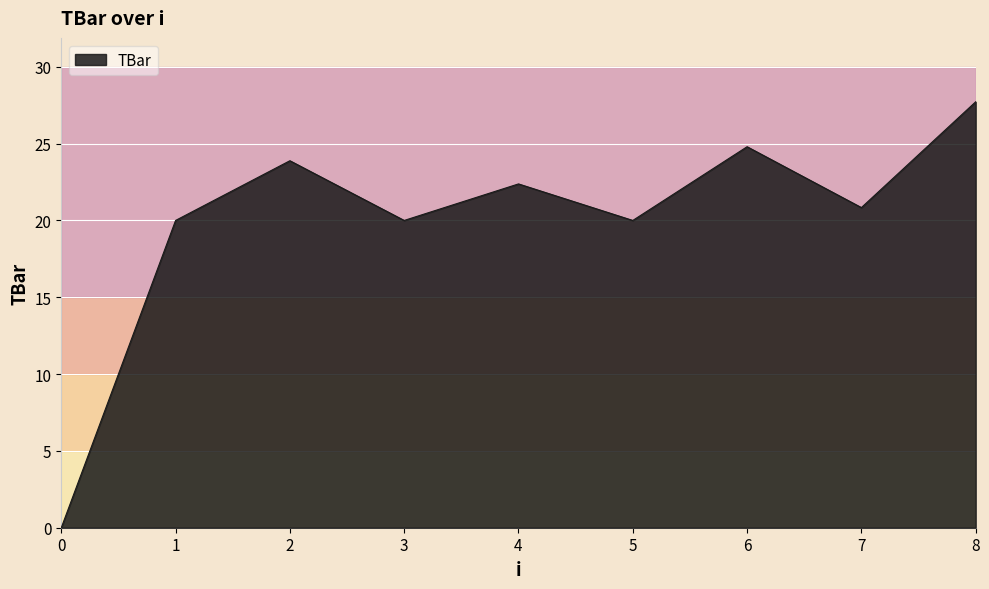

Is it true that the value at 7 is 20.8?

True